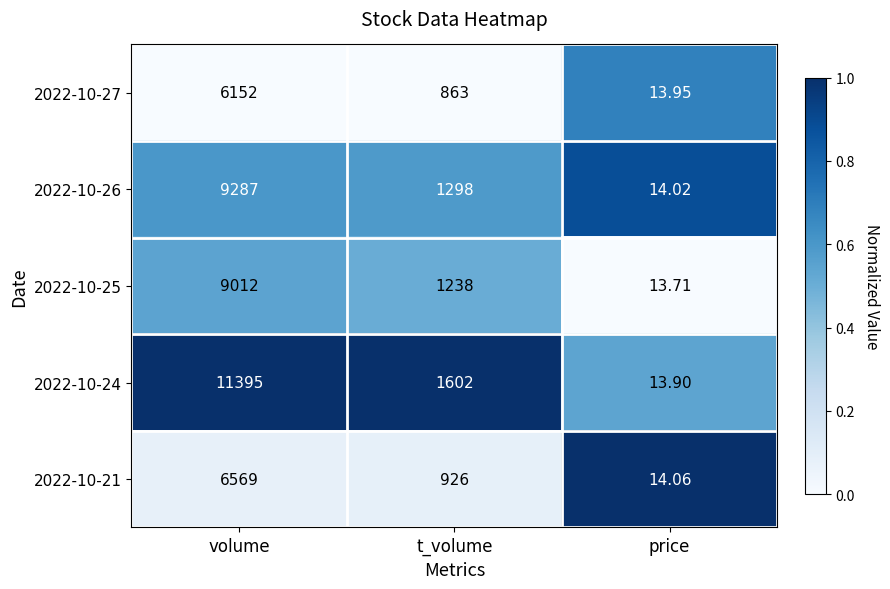

Where does the 2022-10-26 series first go above 1298?

volume